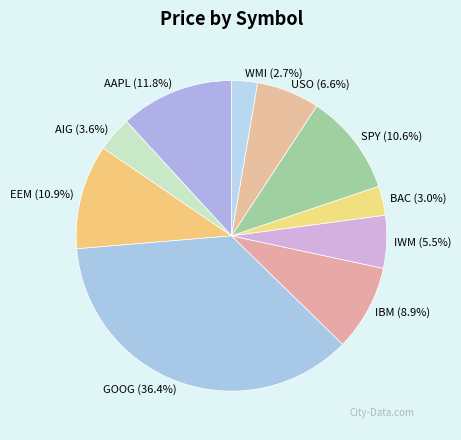

What percentage is the WMI slice, to the nearest percent?

3%